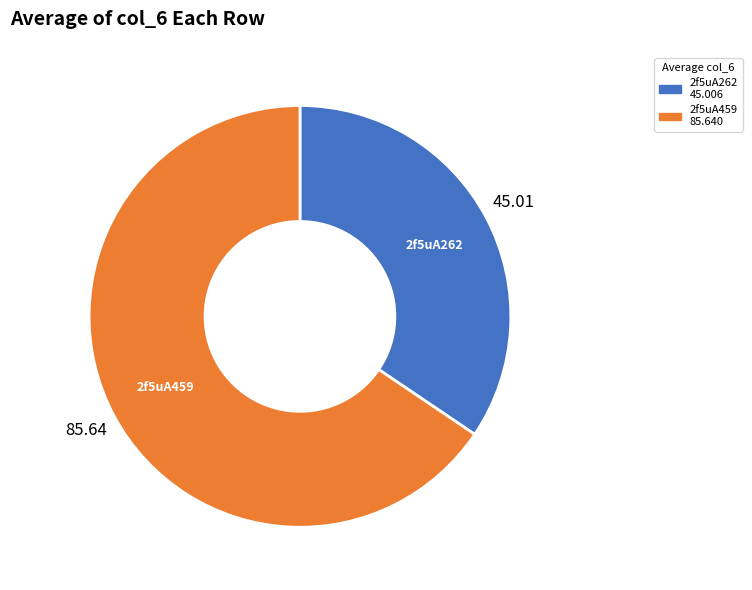

Approximately how many times larger is the value at 2f5uA262 compared to 2f5uA459?

0.5